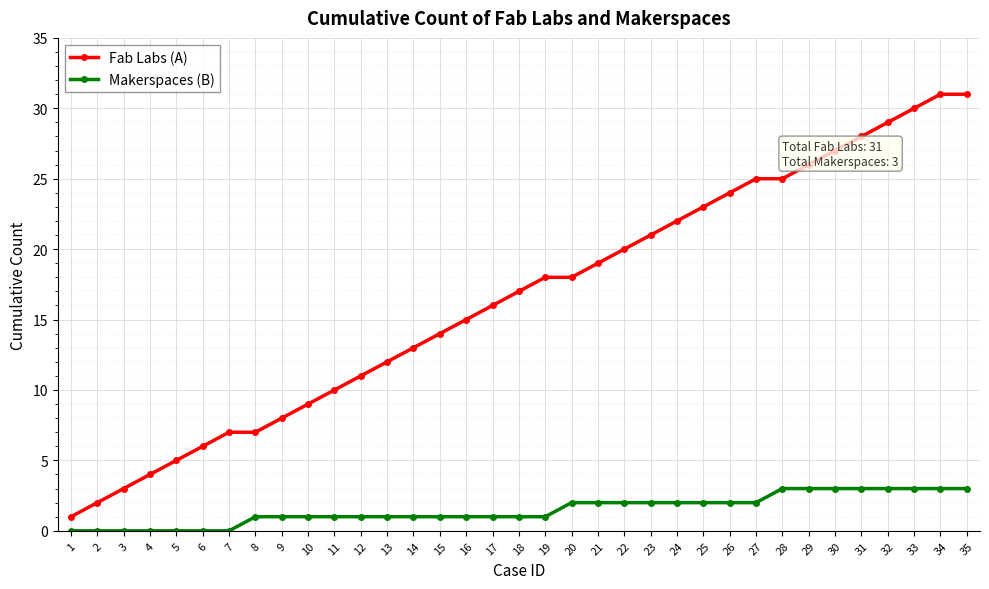

Does the chart have visible grid lines?

Yes